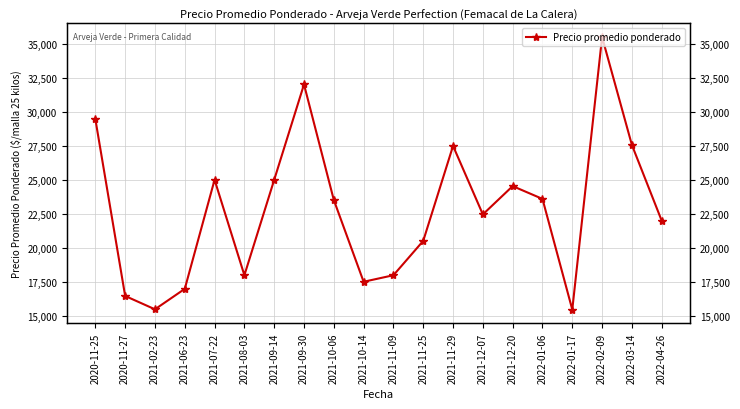

How many distinct data groups are displayed?

1